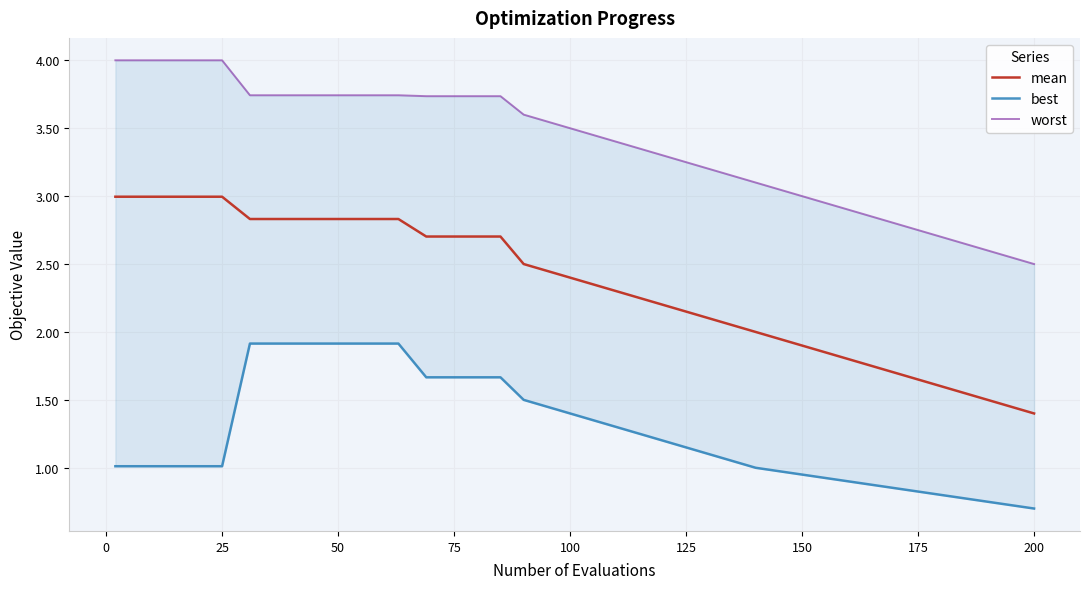

At which label does mean reach its minimum?

200